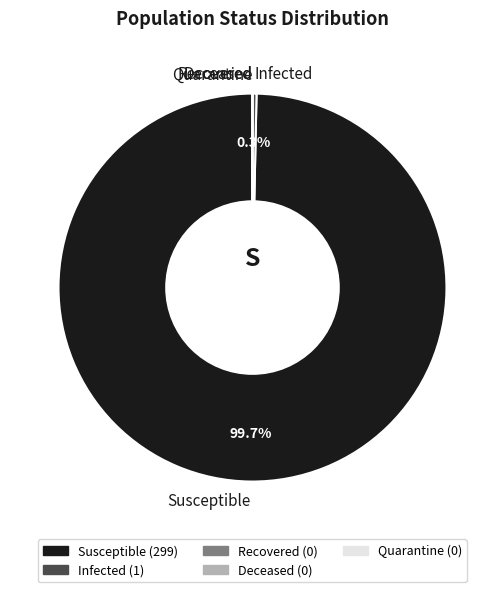

Is there a majority slice in this chart?

Yes